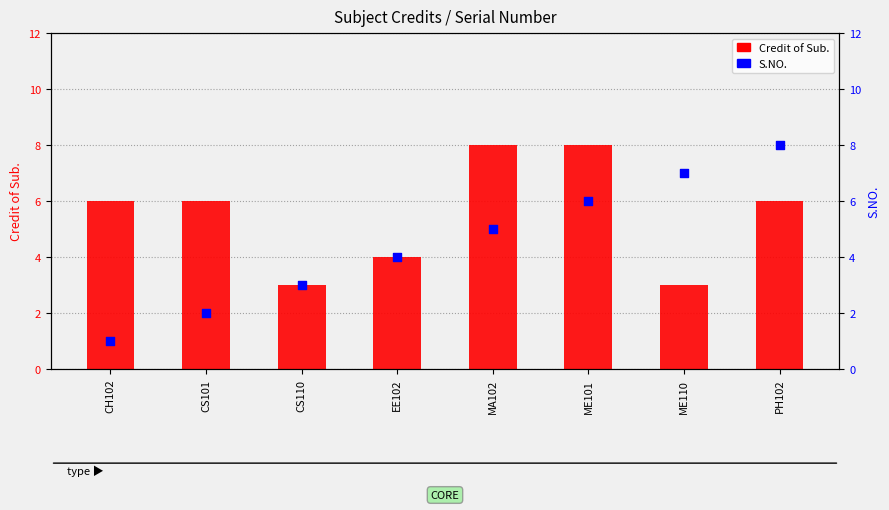

Which series contains the lowest Y value?

S.NO.